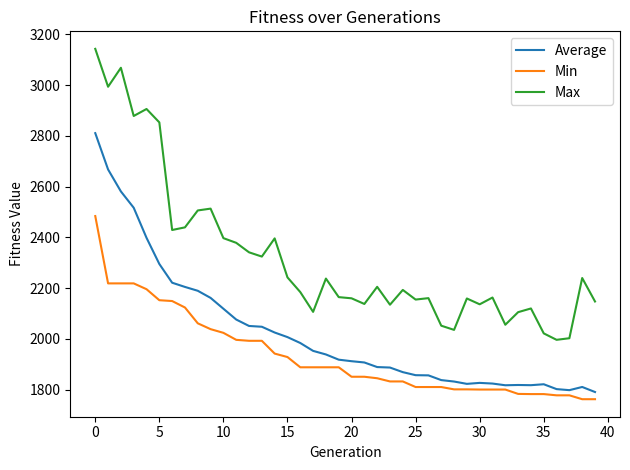

True or false: Max and Min intersect in this chart.

False